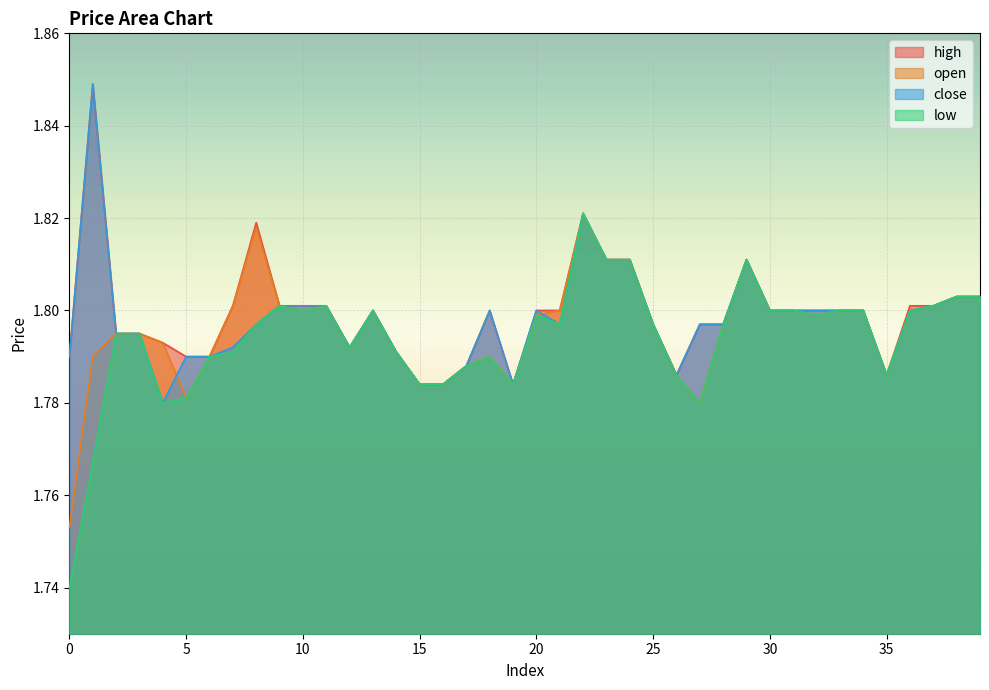

True or false: open and low intersect in this chart.

False